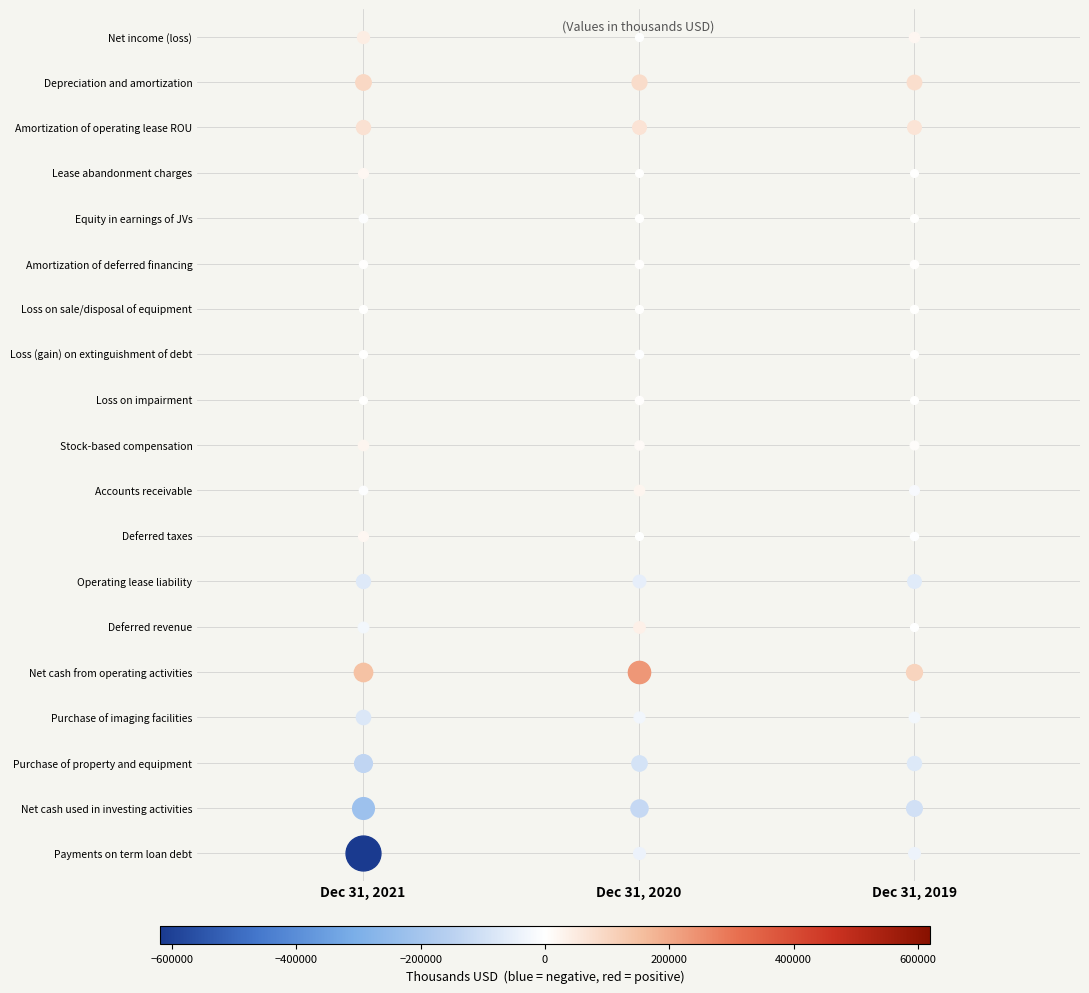

The value of Net cash from operating activities at 2 is 104322. True or false?

True